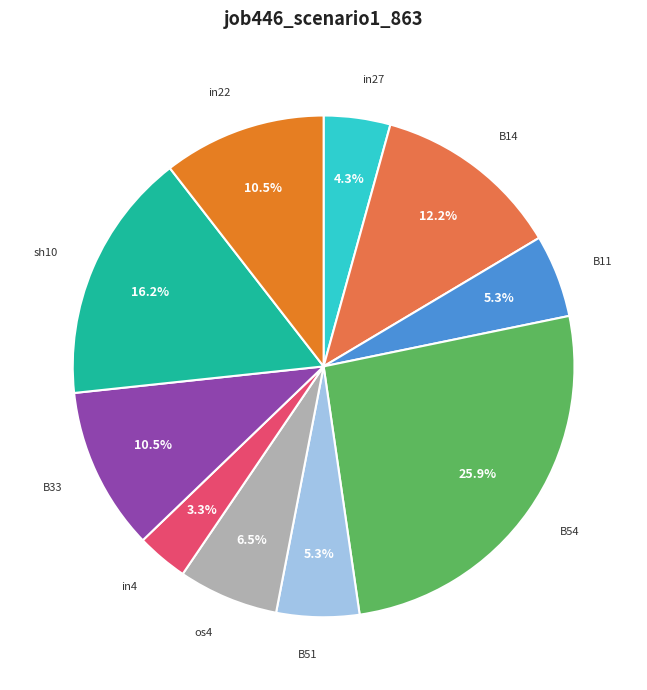

Is there a majority slice in this chart?

No